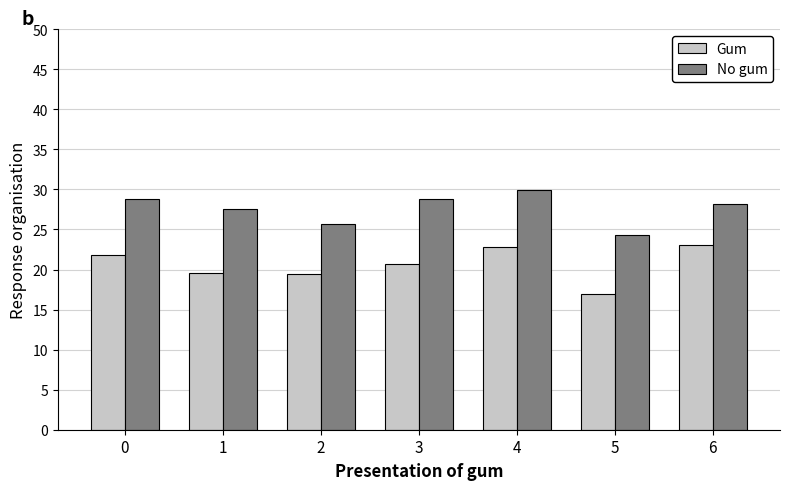

Read the No gum value at 0.

28.8